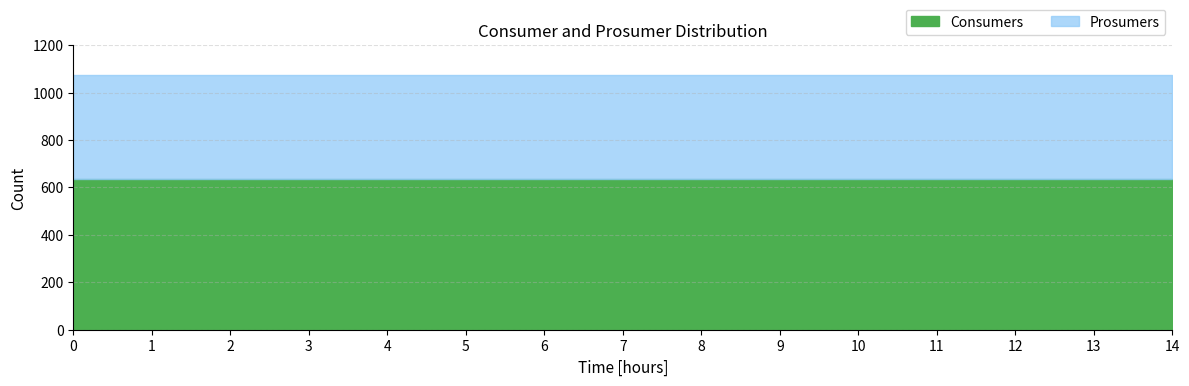

What is the difference between the highest and lowest values at 5?

195